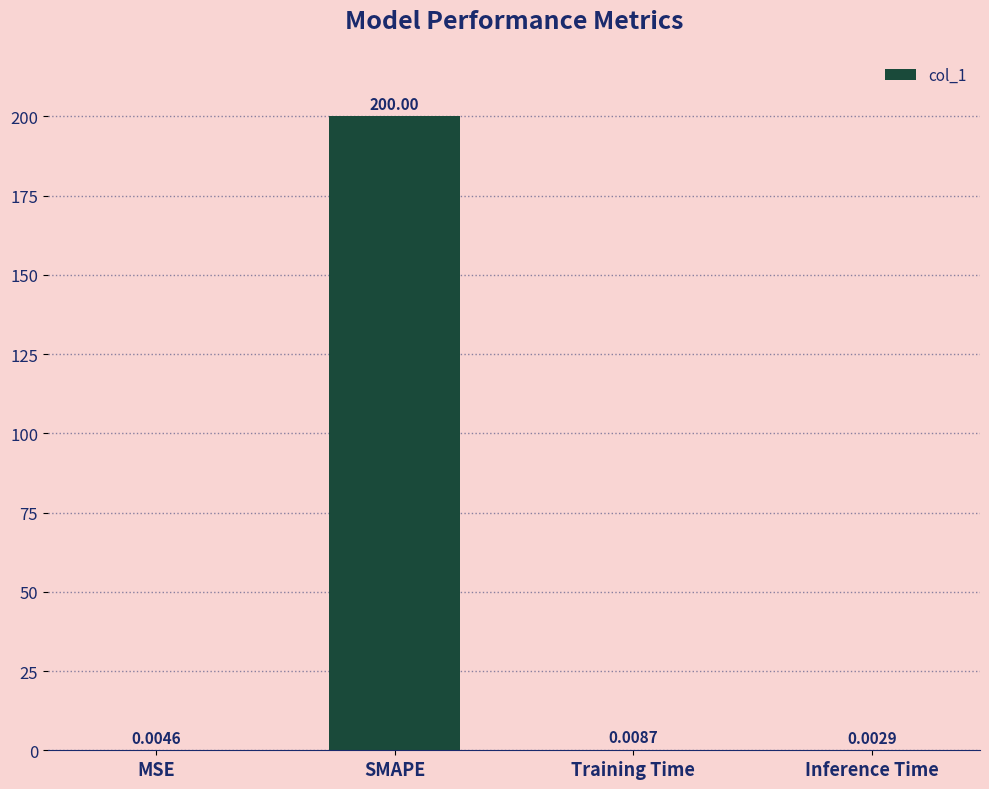

How many series are shown in this chart?

1